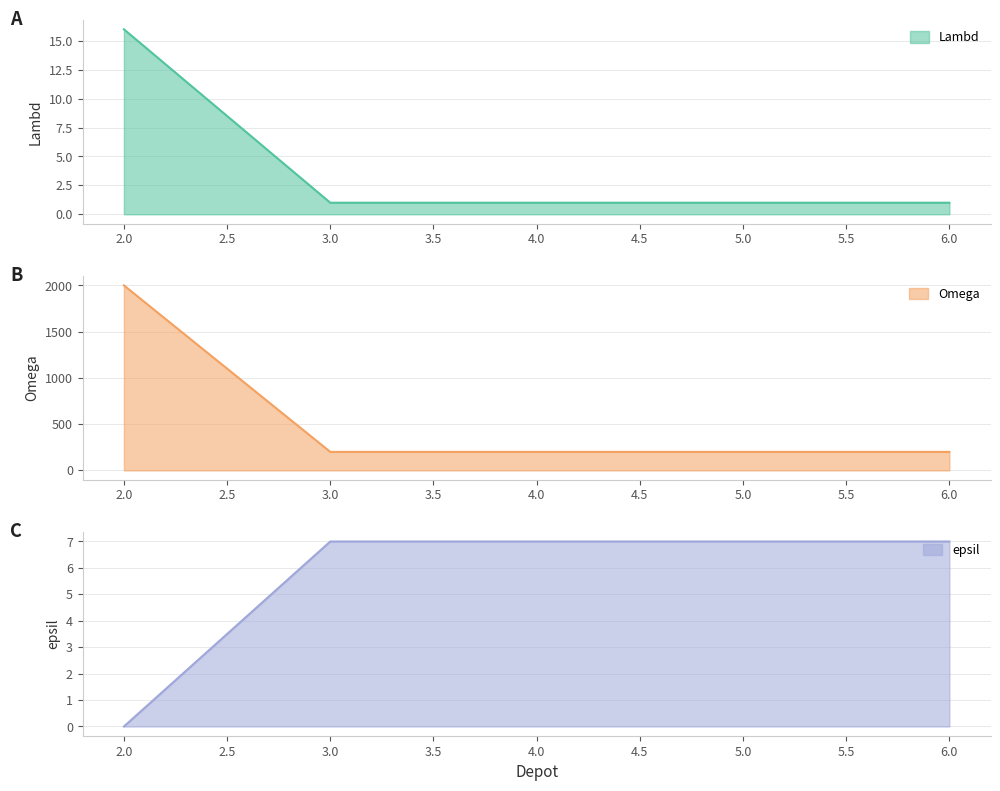

What is the spread (max minus min) of values at 3?

199